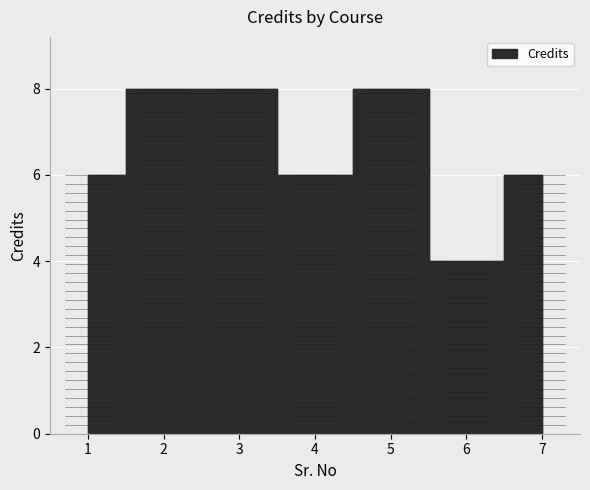

What is the difference between the second highest and minimum values?

4